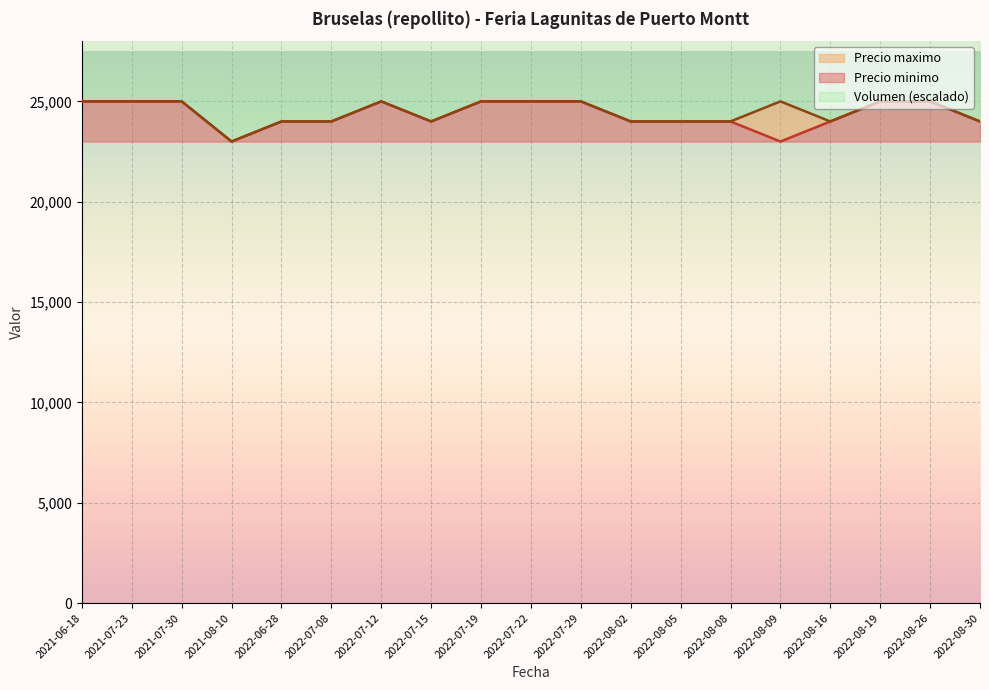

What is the value of the Precio maximo point at the 18th from the left?

25000